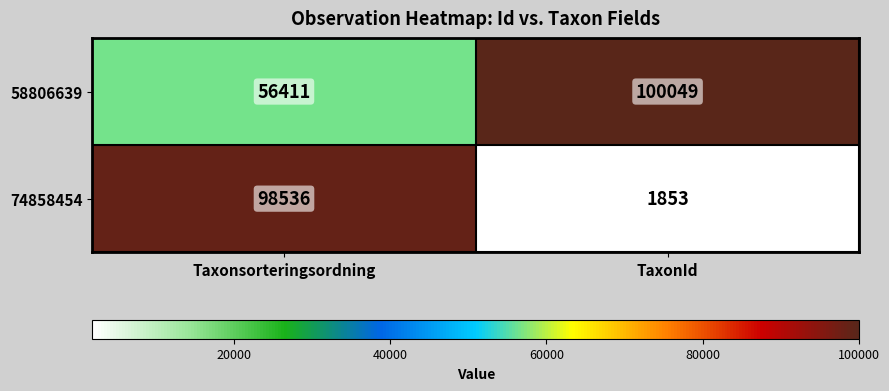

What is the spread (max minus min) of values at Taxonsorteringsordning?

42125